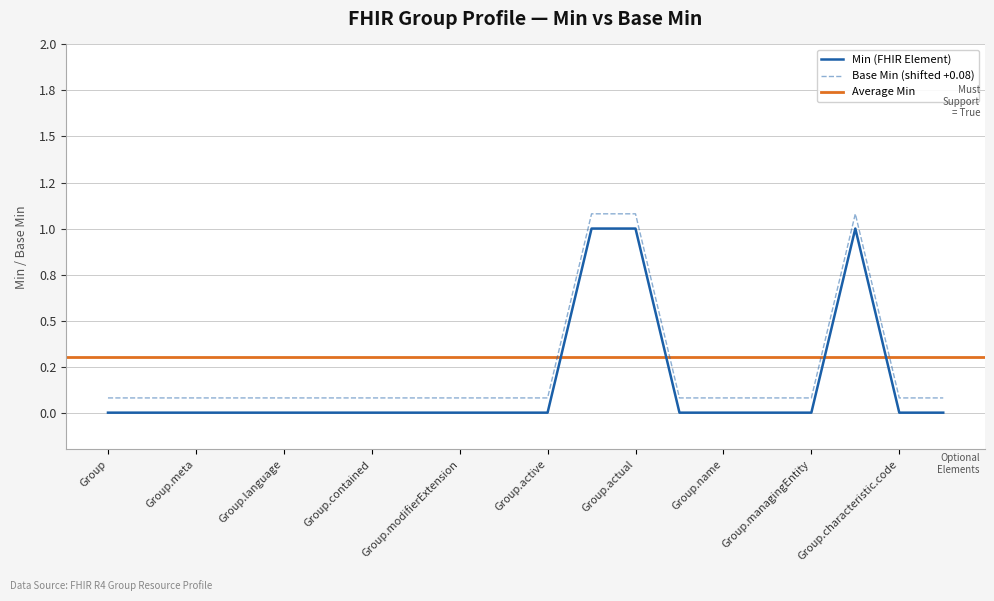

How many values in the Min series exceed 0?

3